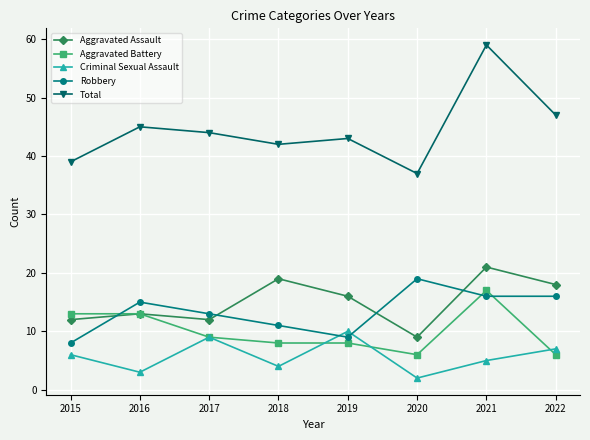

At which category does Aggravated Assault reach its first local peak?

2016